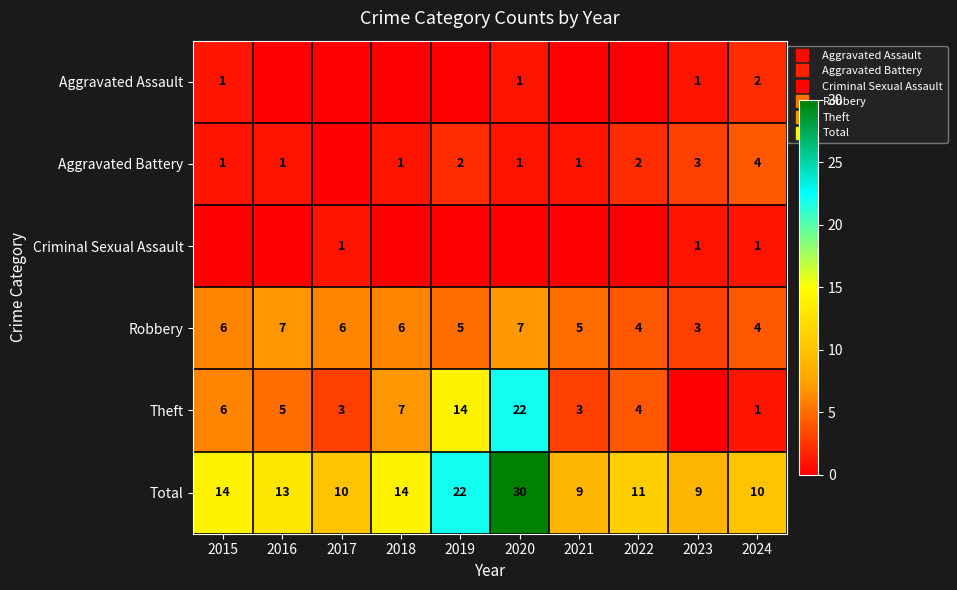

How many data points in Total are less than 13?

5